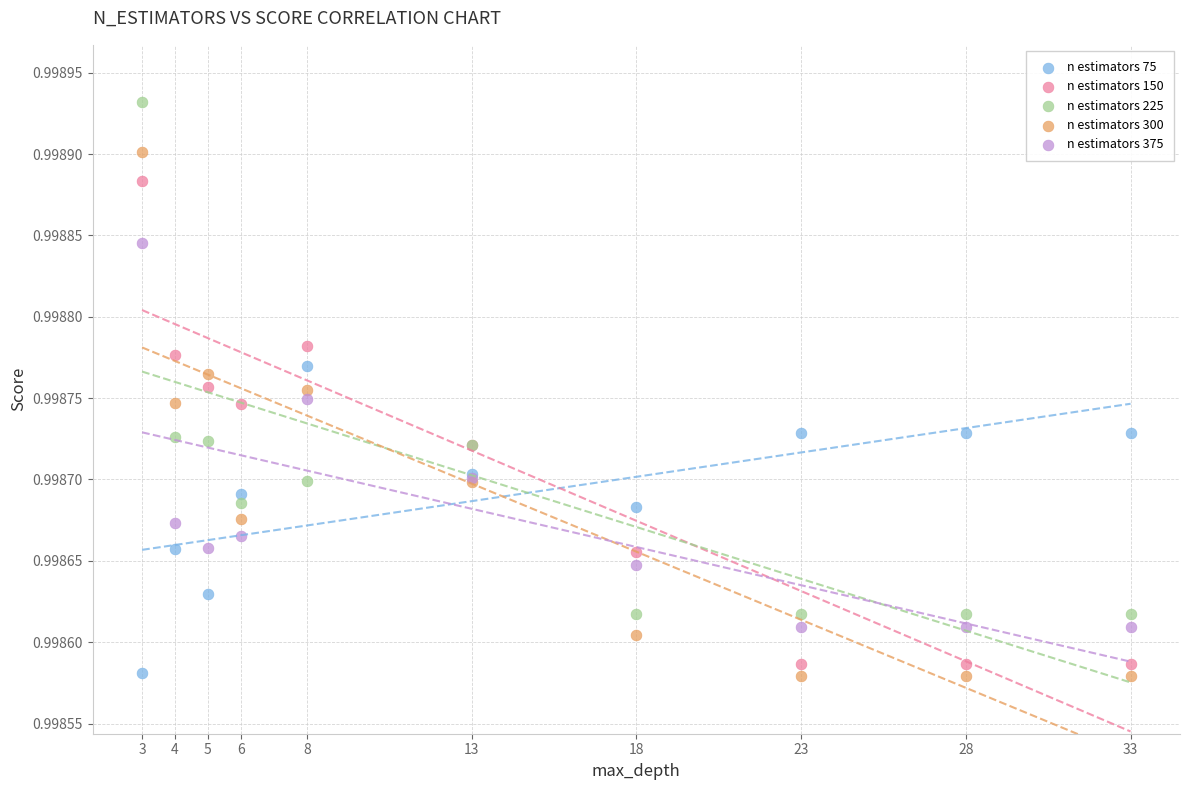

Which series contains the highest Y value?

n estimators 225